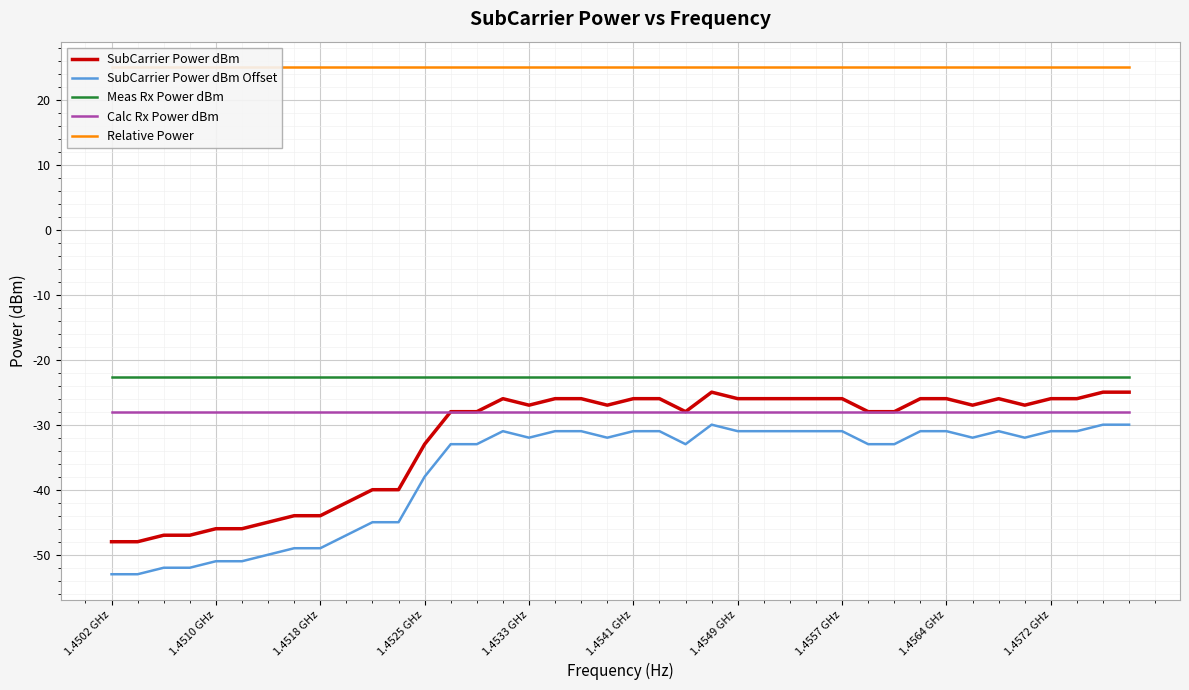

How many lines are shown in the chart?

5